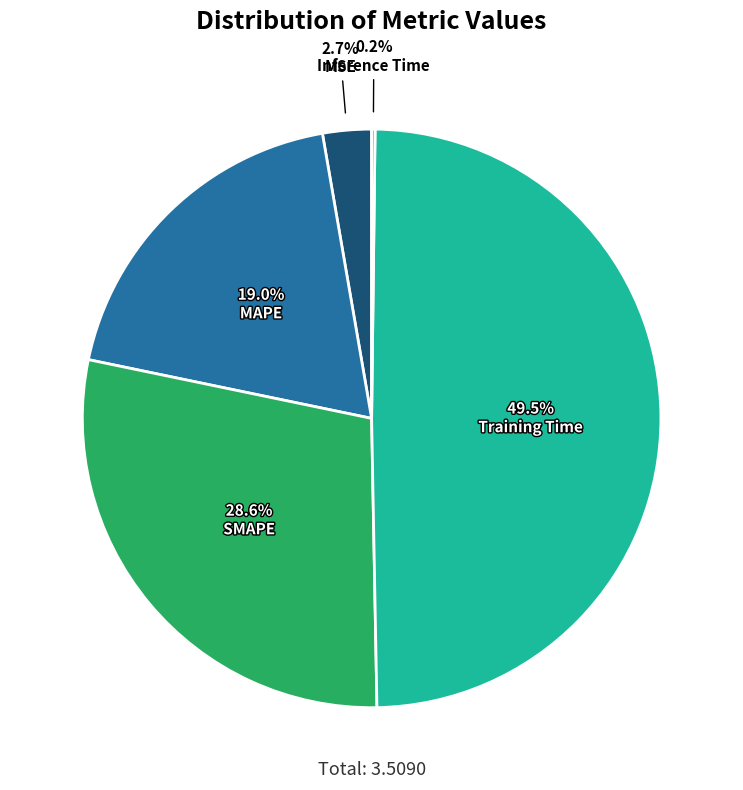

Is there a majority slice in this chart?

No